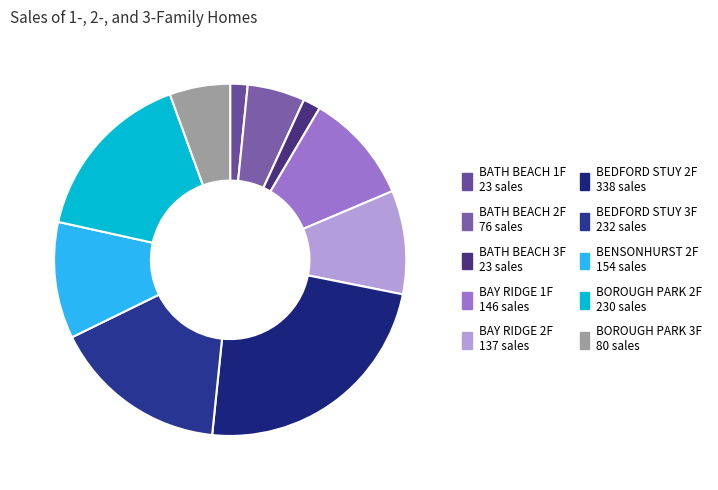

How many slices are in this pie chart?

10